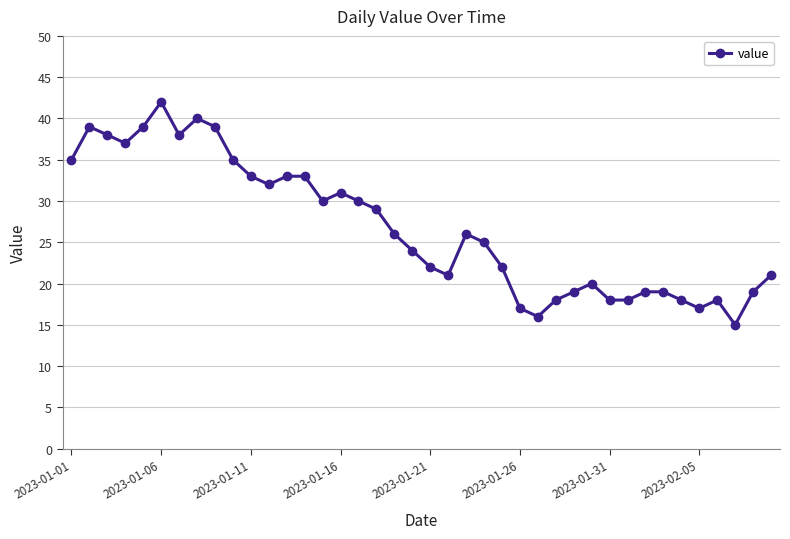

True or false: there are more than 0 points higher than both neighbors.

True